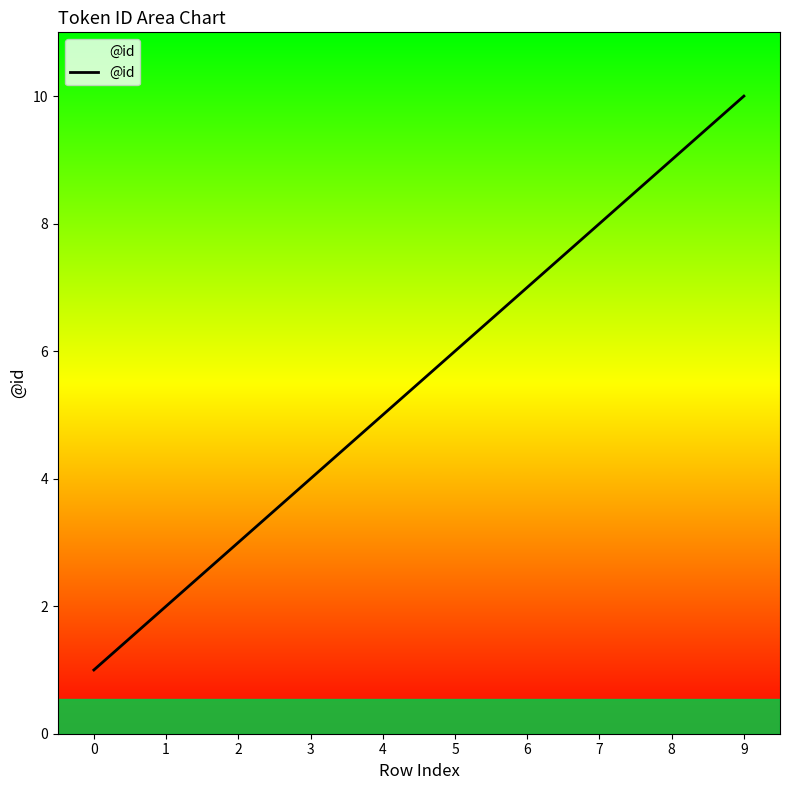

What is the sum of the values at 8 and 6?

16